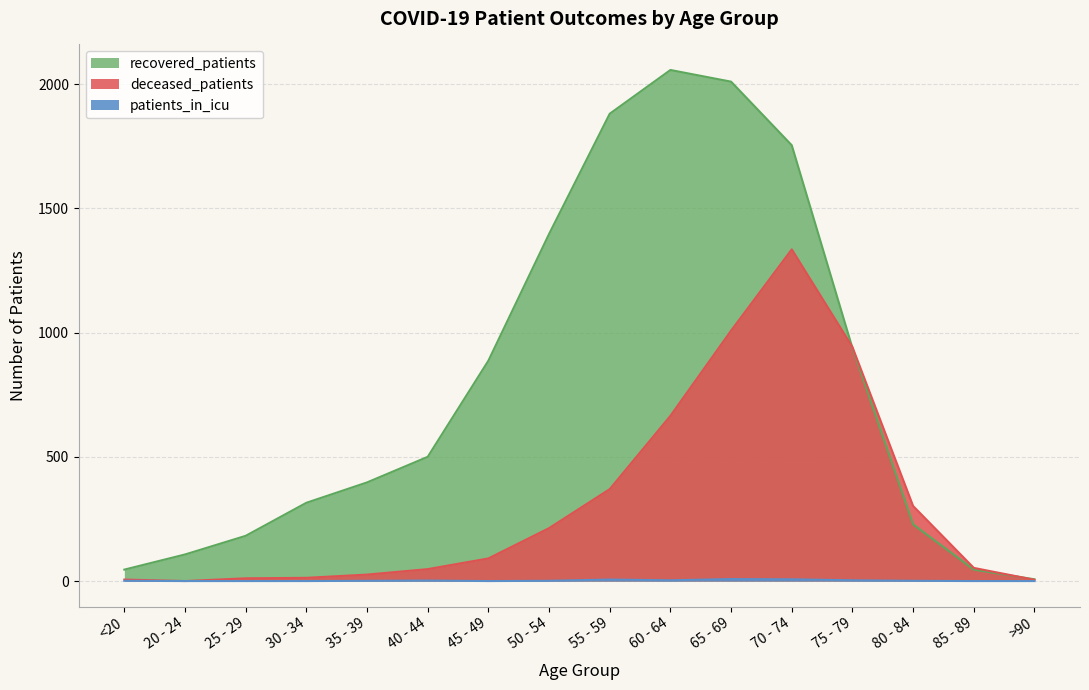

At which category is the sum across all series the highest?

70 - 74